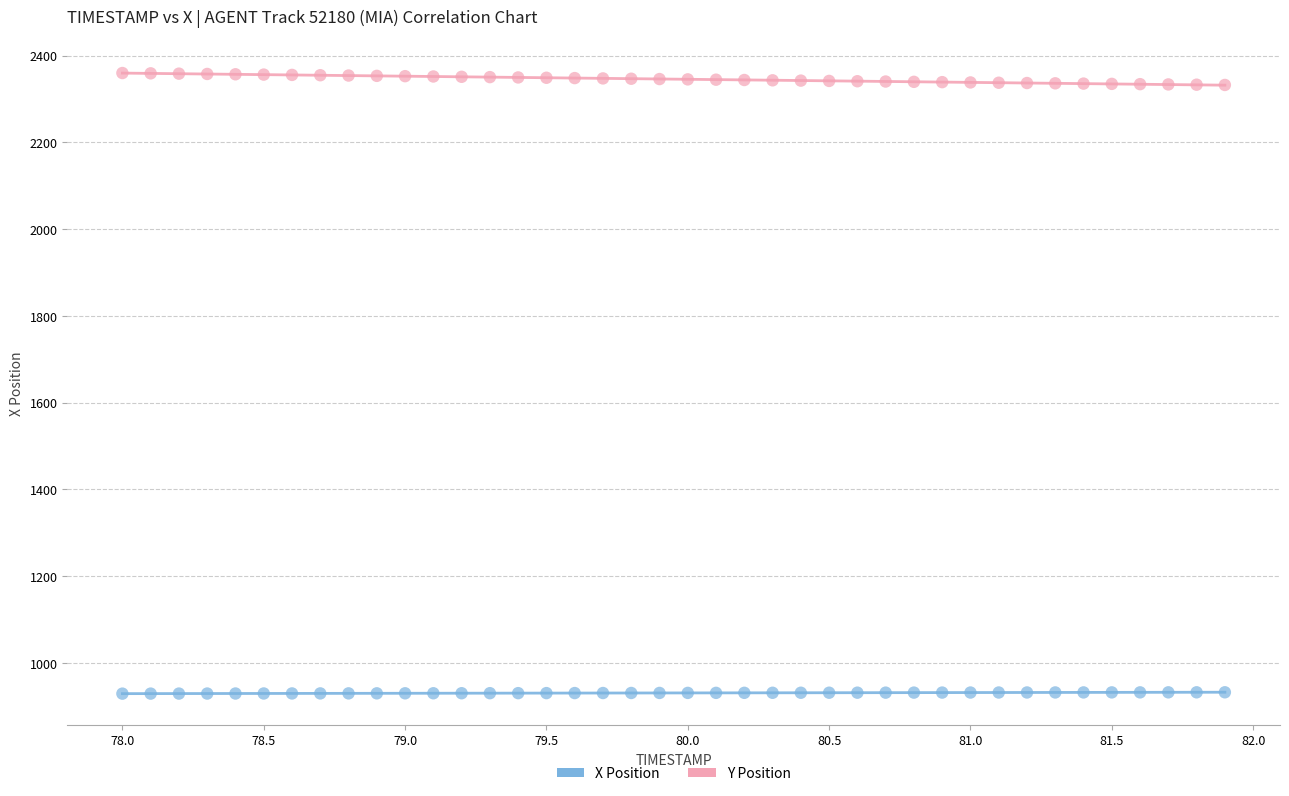

Which series has the largest Y range (max minus min)?

Y Position